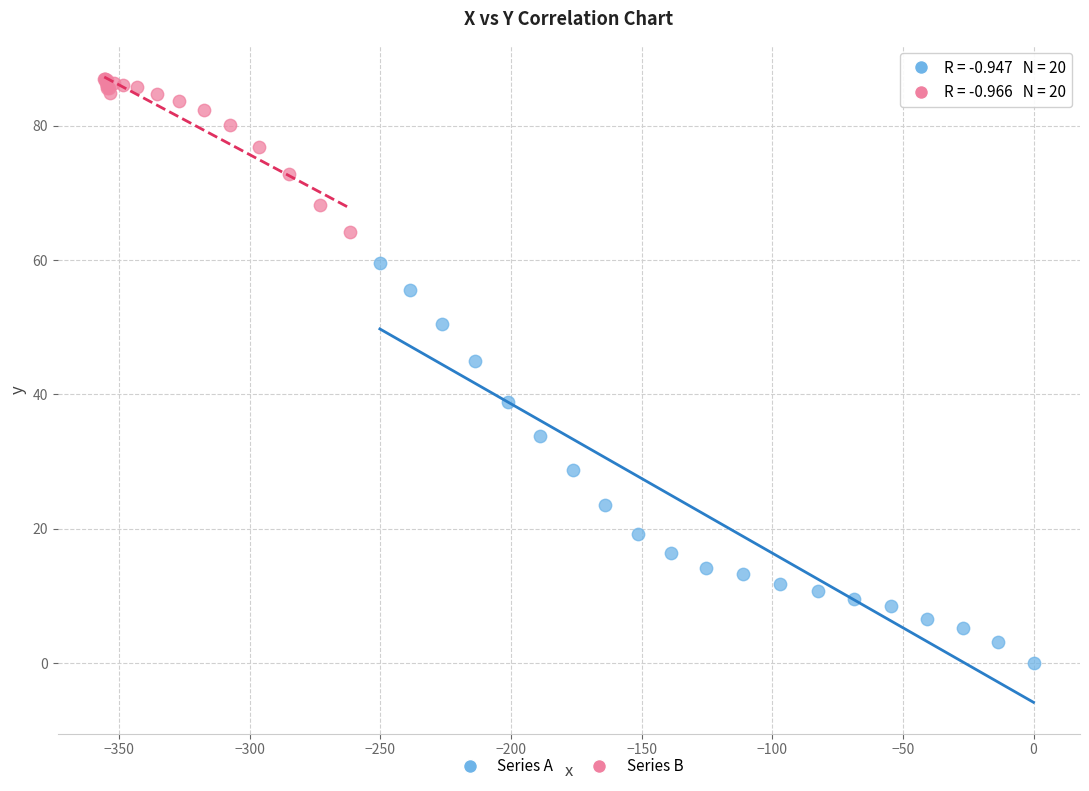

Which series contains the highest Y value?

Series B